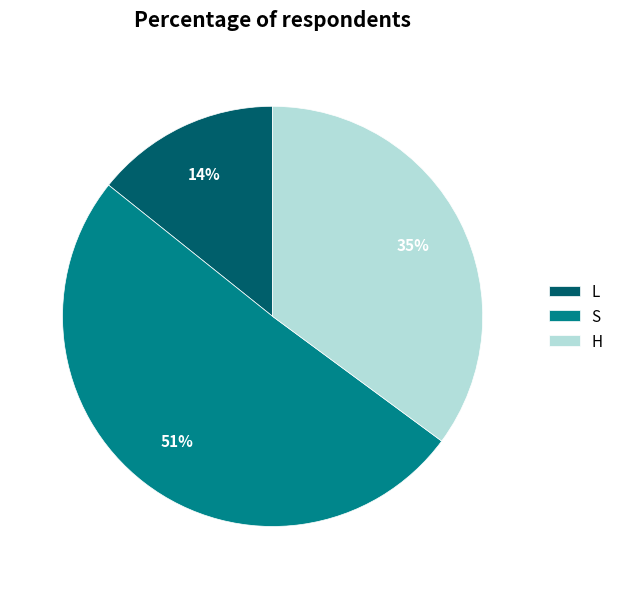

To the nearest percent, what portion does L represent?

14%